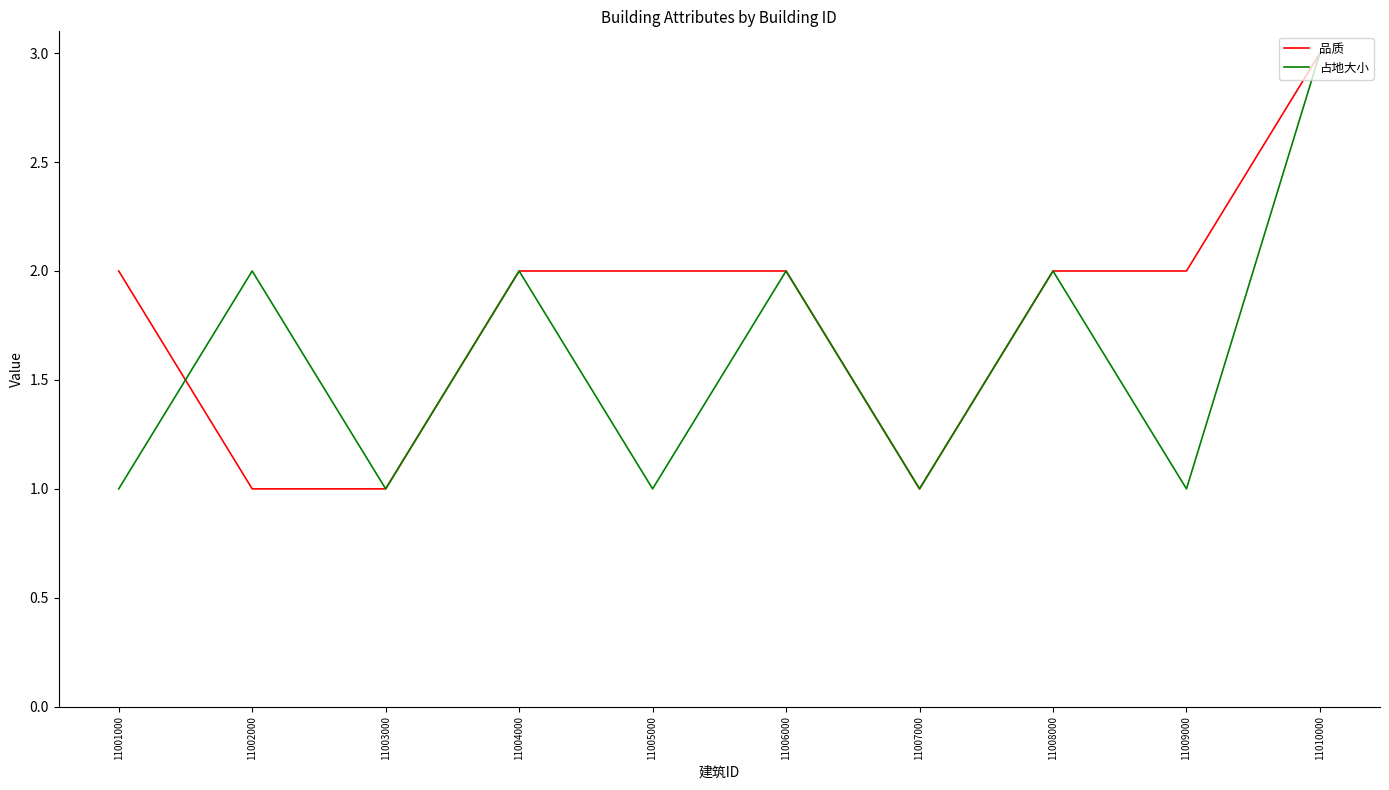

The 品质 series shows 1 at 11002000. True or false?

True